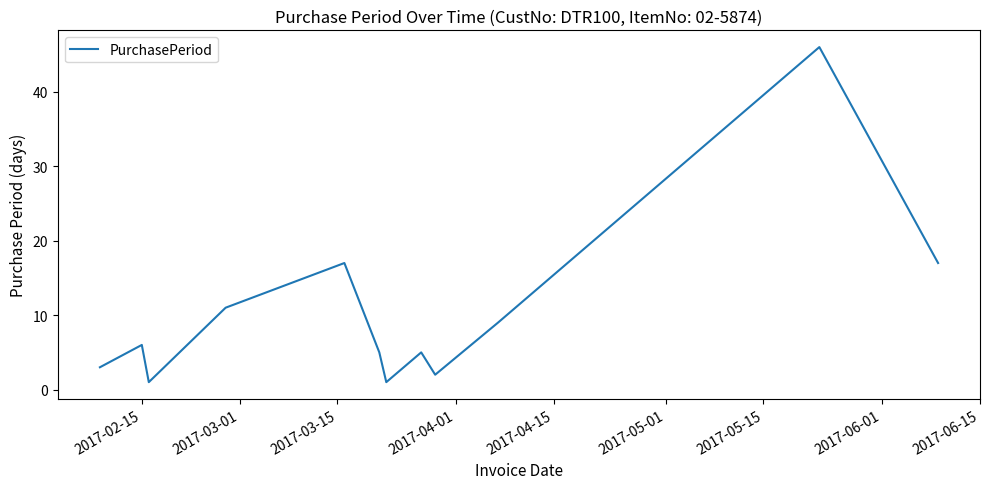

What is the greatest value displayed?

46